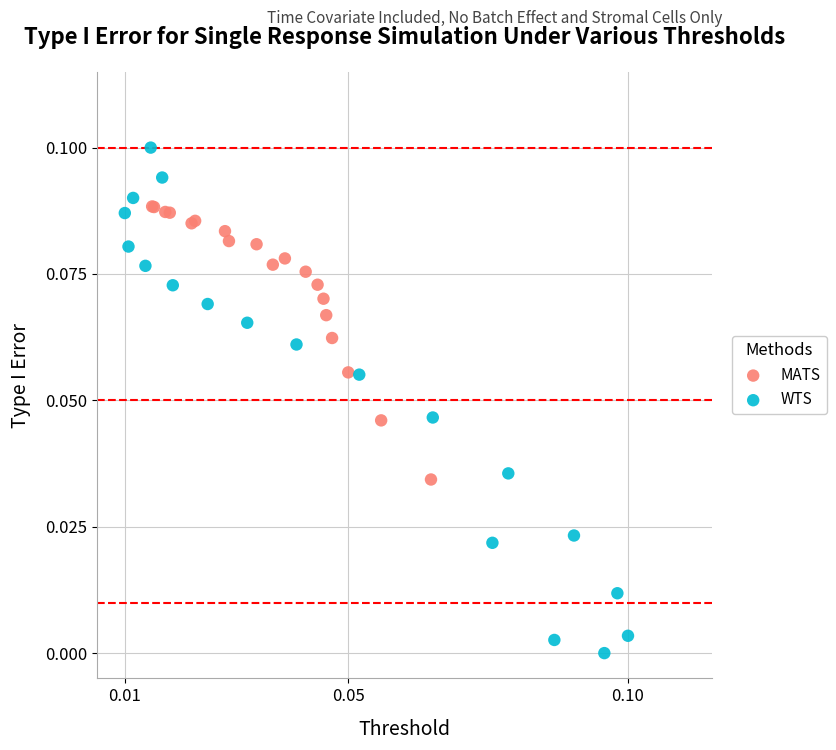

Which series has the largest Y range (max minus min)?

WTS